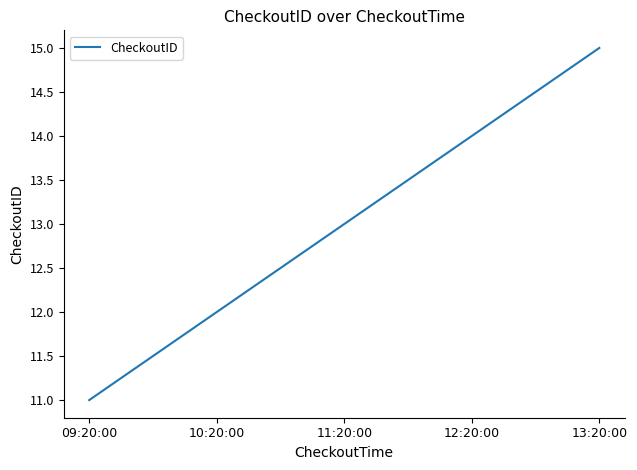

The value at 11:20:00 is 13. True or false?

True